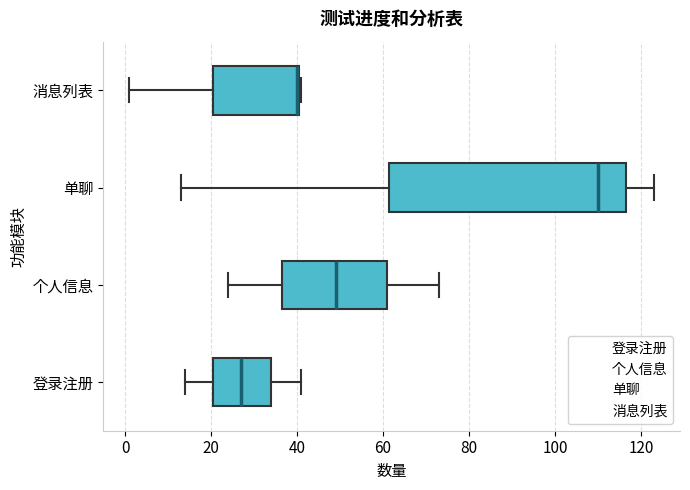

Comparing the boxes themselves (not the whiskers), which one is the widest?

单聊